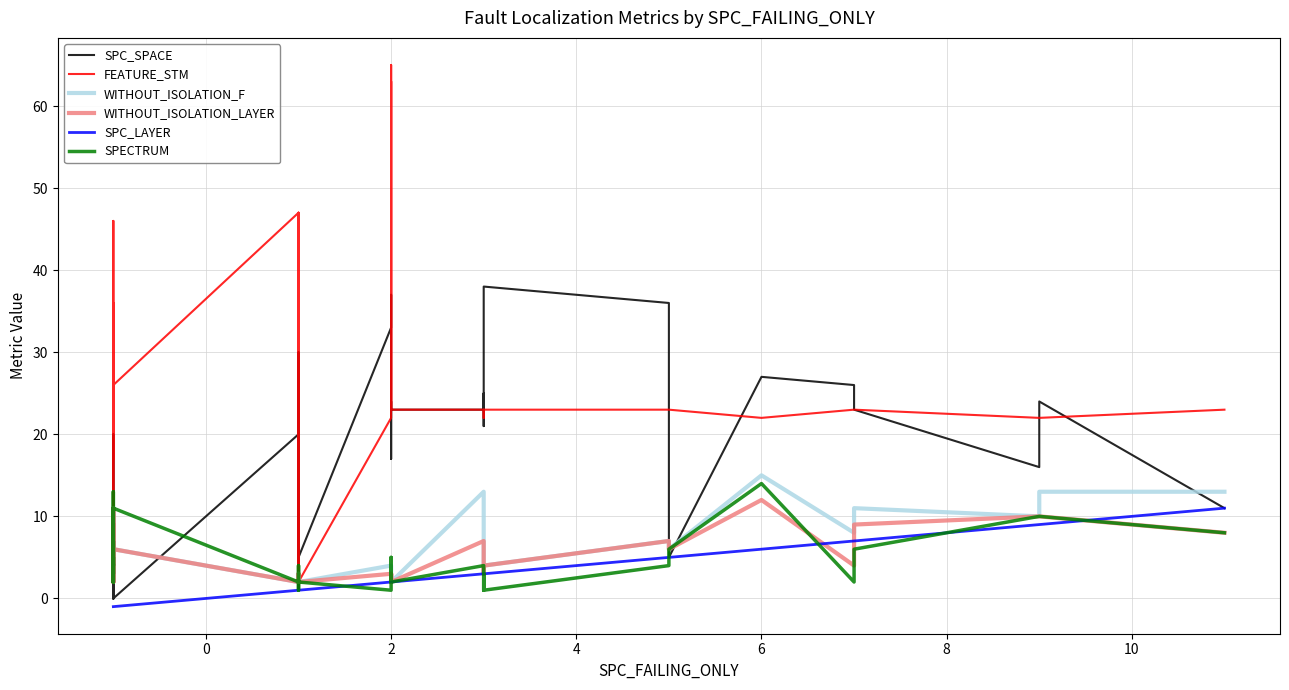

Which series has the largest total across all categories?

FEATURE_STM